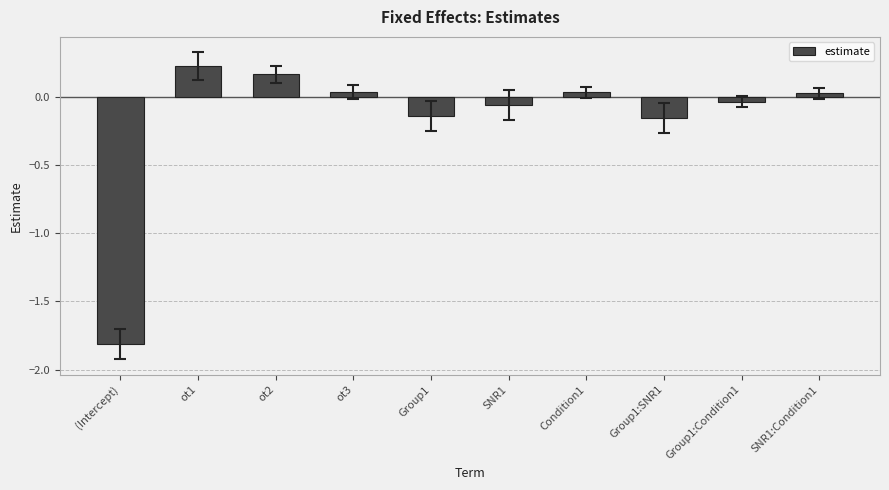

How many positive values are there?

5